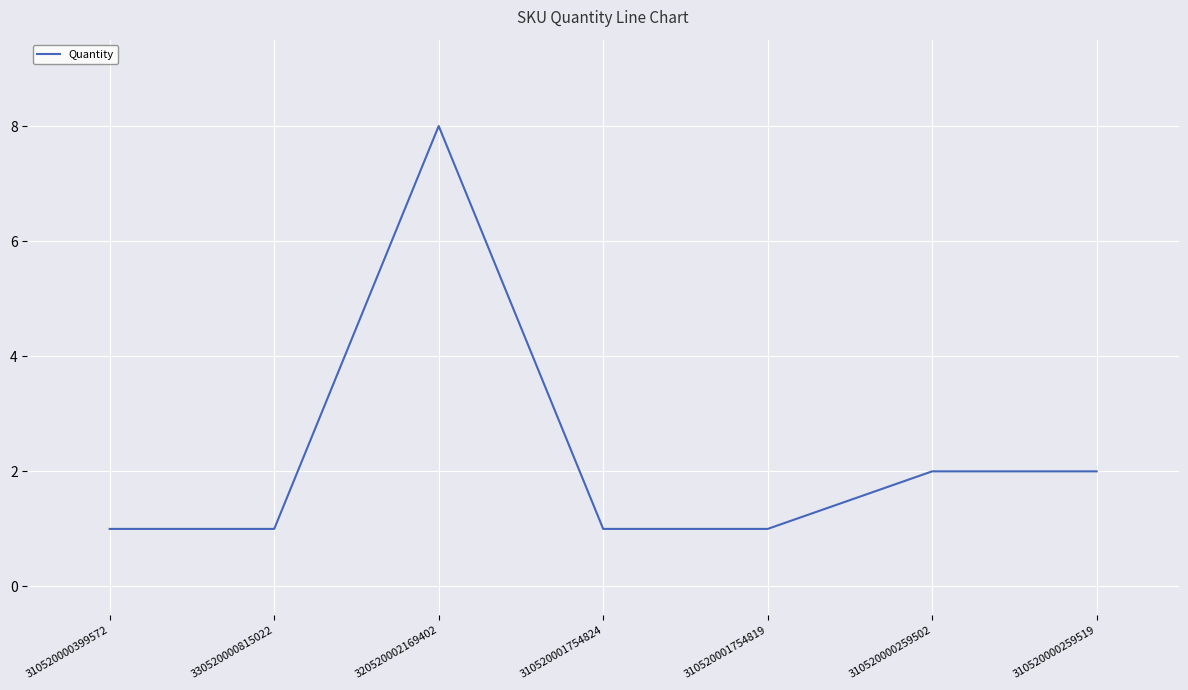

Does the chart display data point markers on the line(s)?

No